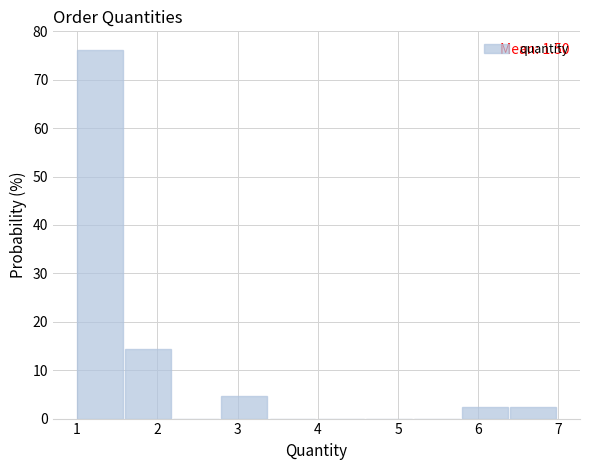

Which range on the x-axis has the tallest bar?

1.0 to 1.6